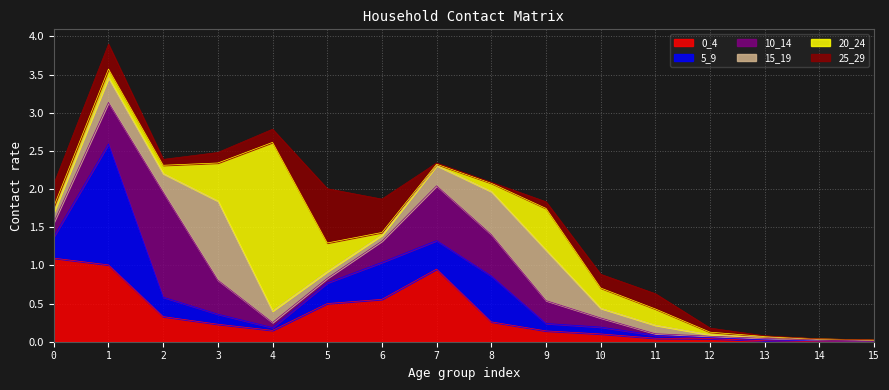

How many lines are shown in the chart?

6